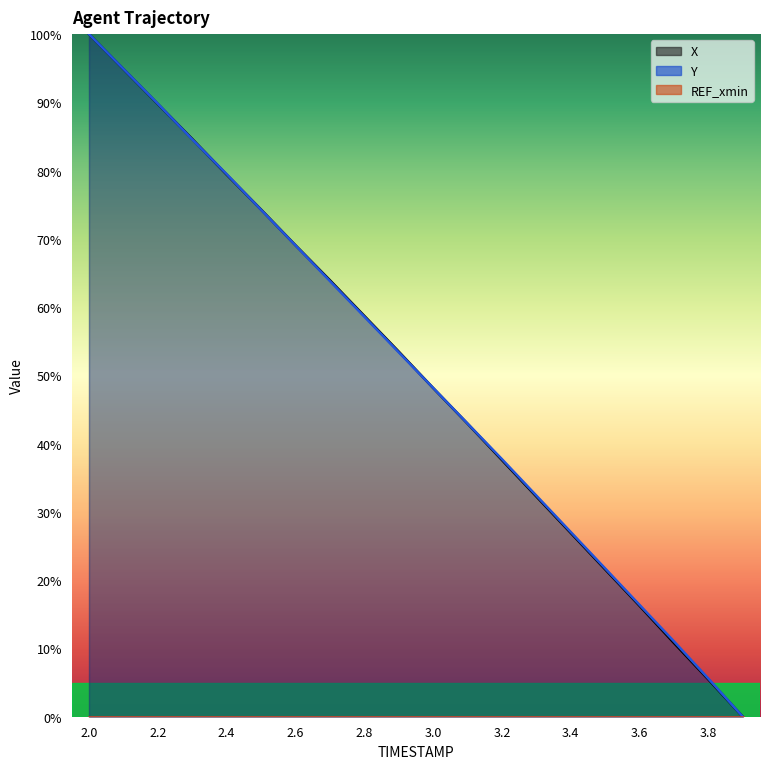

Does the chart have visible grid lines?

No